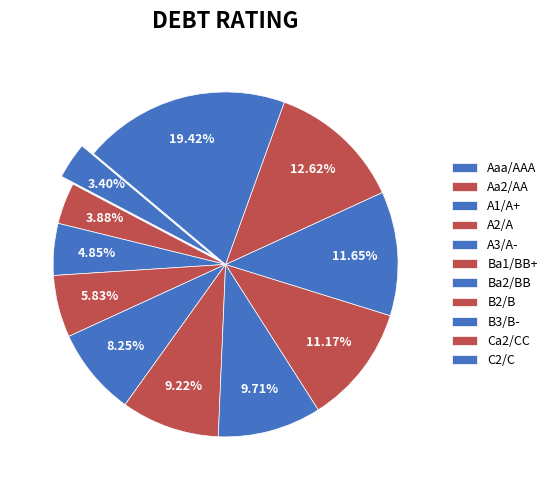

Is it true that Aa2/AA is 14% of the pie?

False